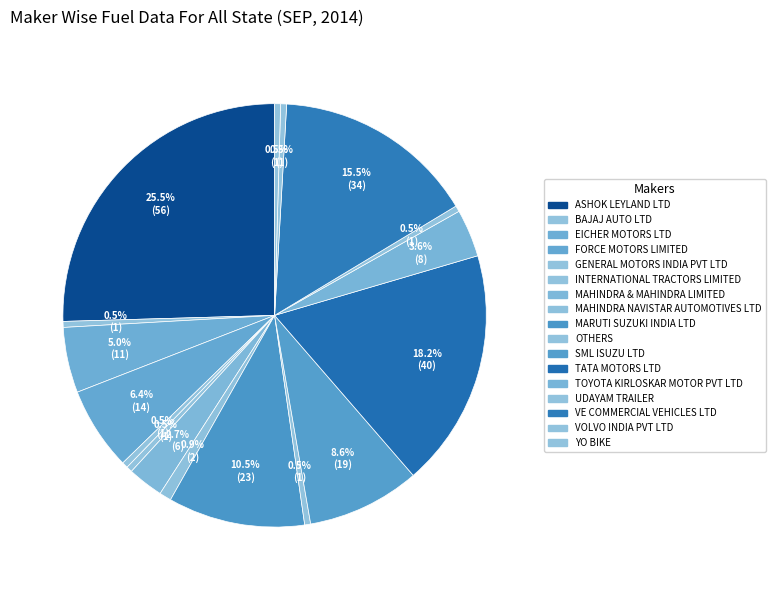

How many slices are in this pie chart?

17